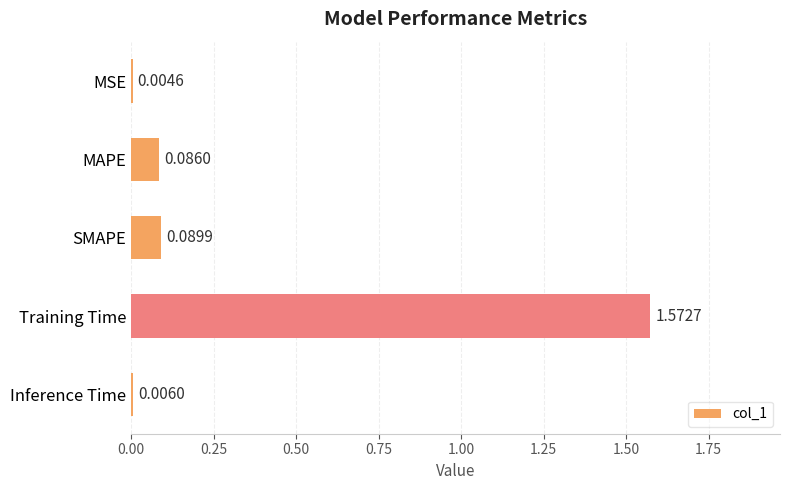

What is the sum of all values?

1.8